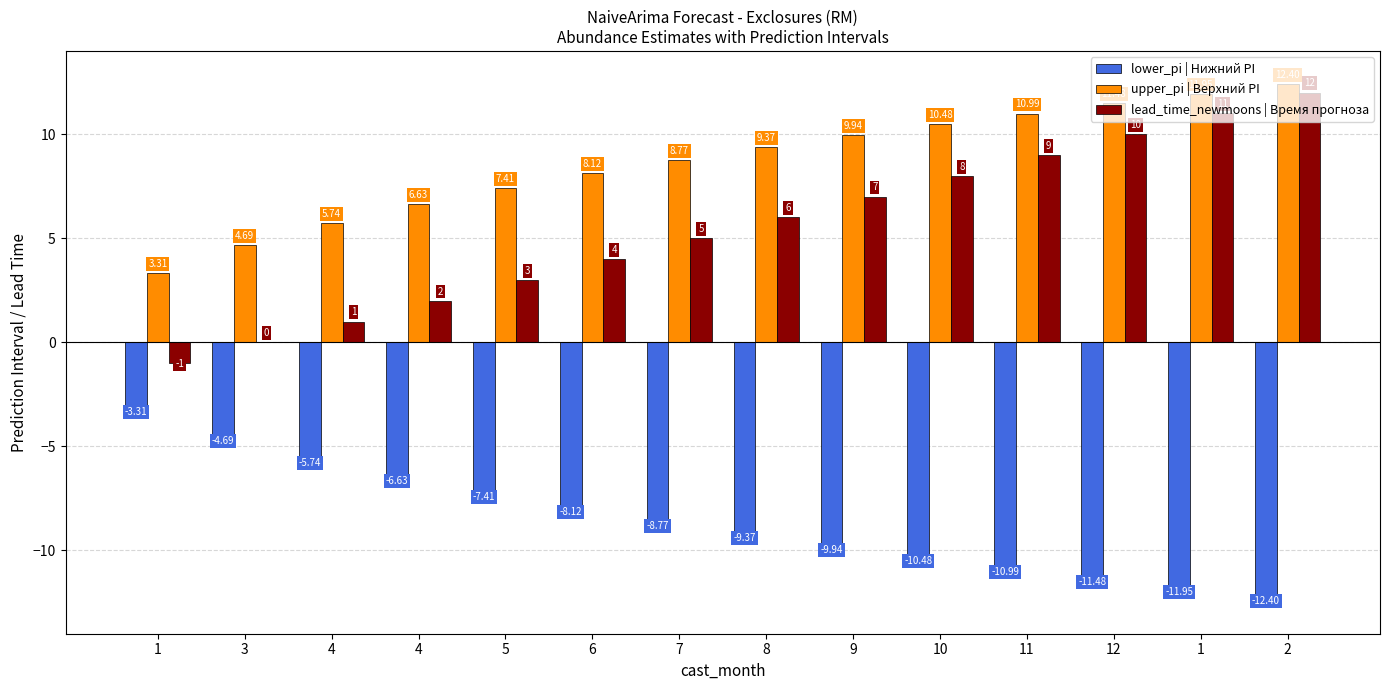

Which category has the highest value in the lead_time_newmoons | Время прогноза series?

2